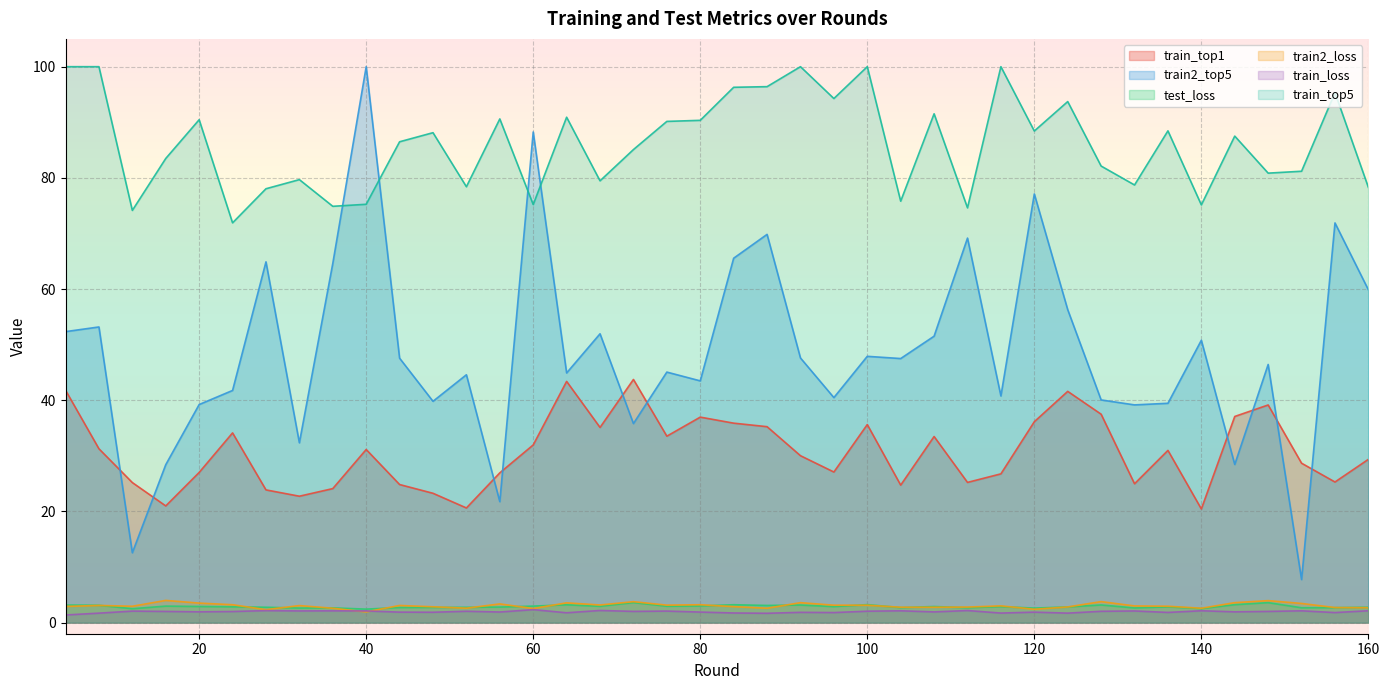

What is the sum of the train_loss values at 100 and 92?

3.9